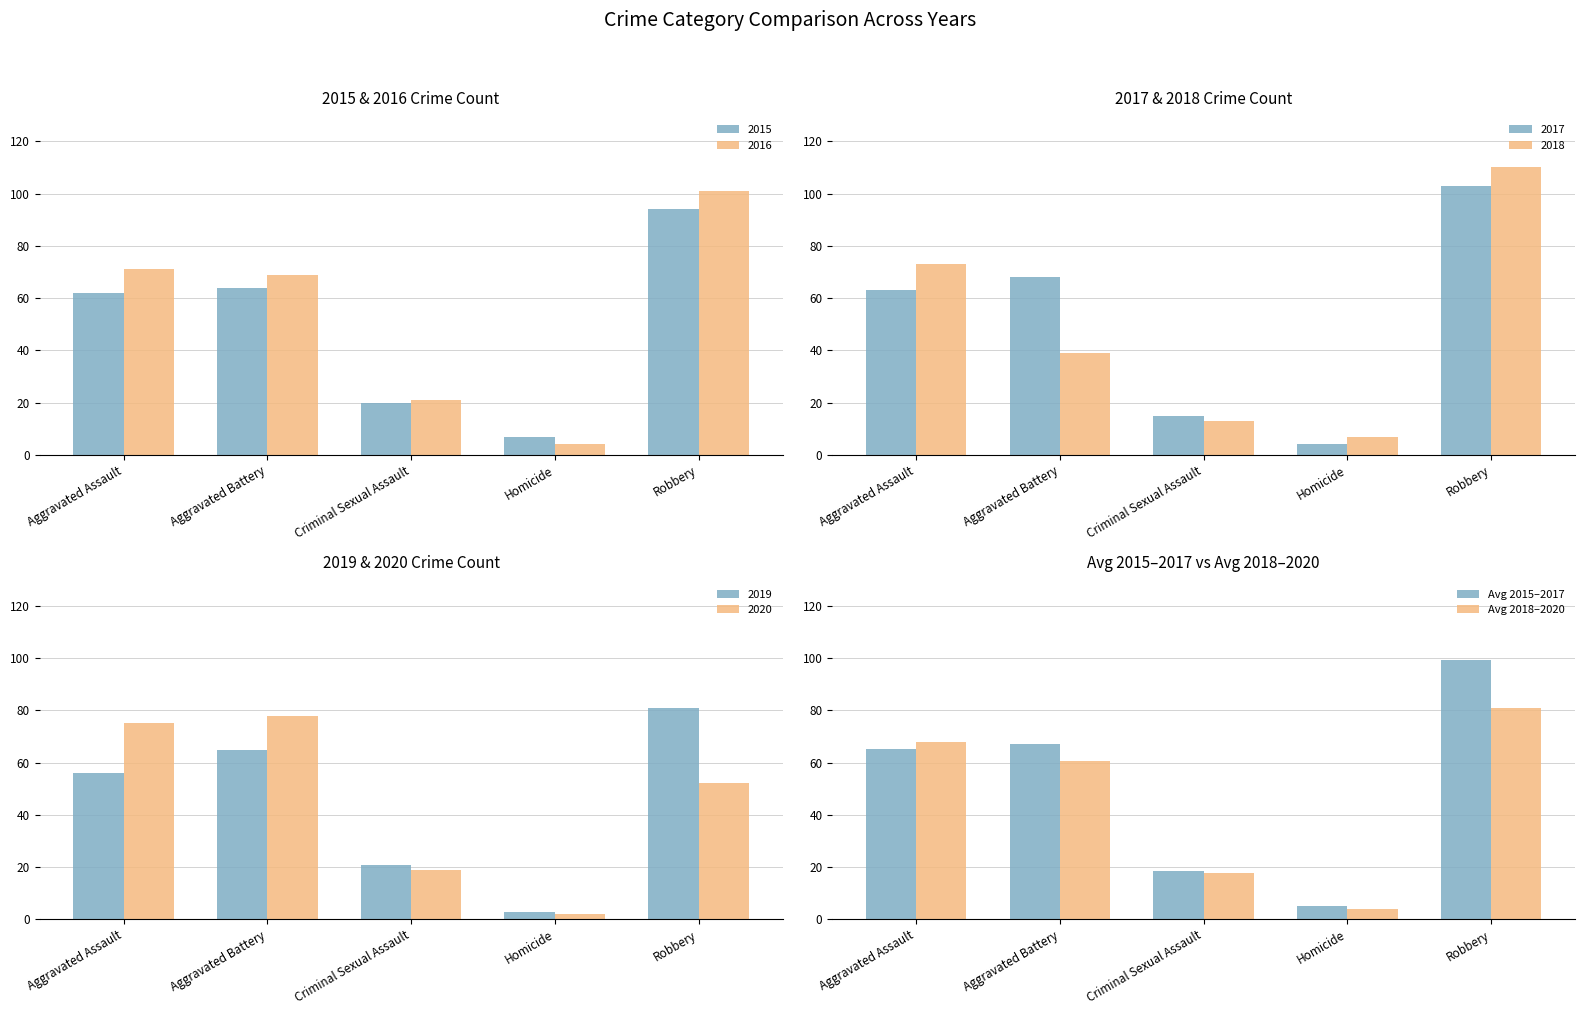

Rank the series by their maximum value, from lowest to highest.

Avg 2018–2020, Avg 2015–2017